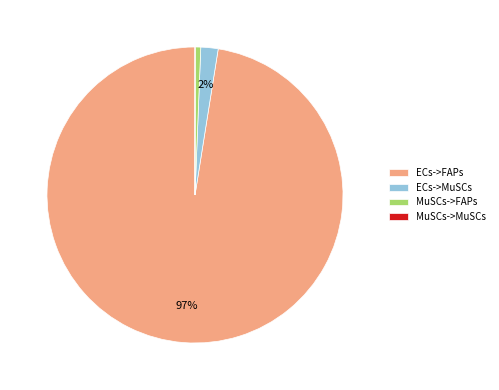

To the nearest percent, what portion does MuSCs->FAPs represent?

1%